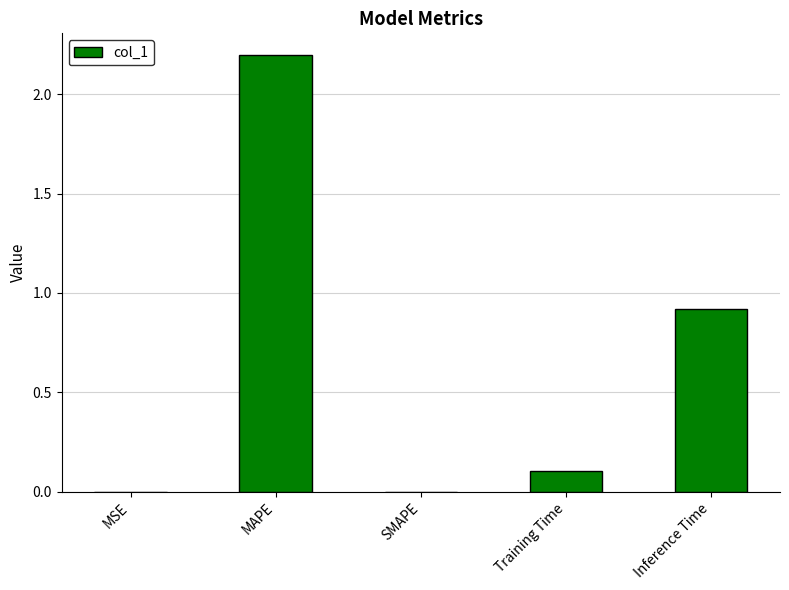

What is the maximum value shown in the chart?

2.2